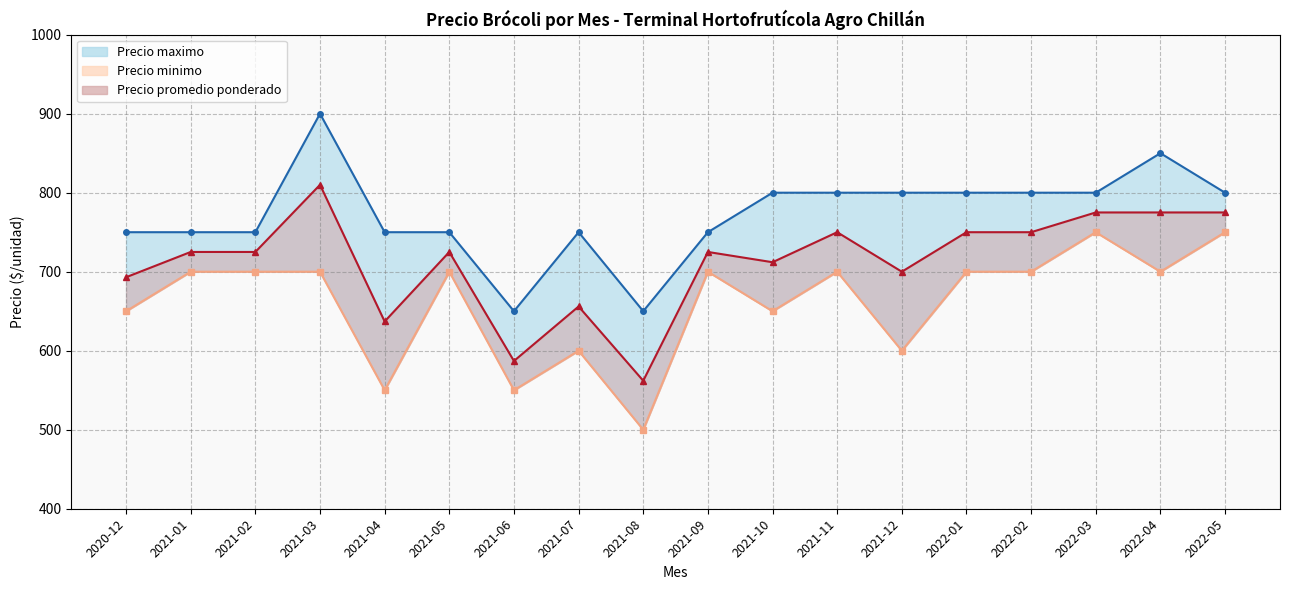

How many interior local peaks does the Precio minimo series have?

5